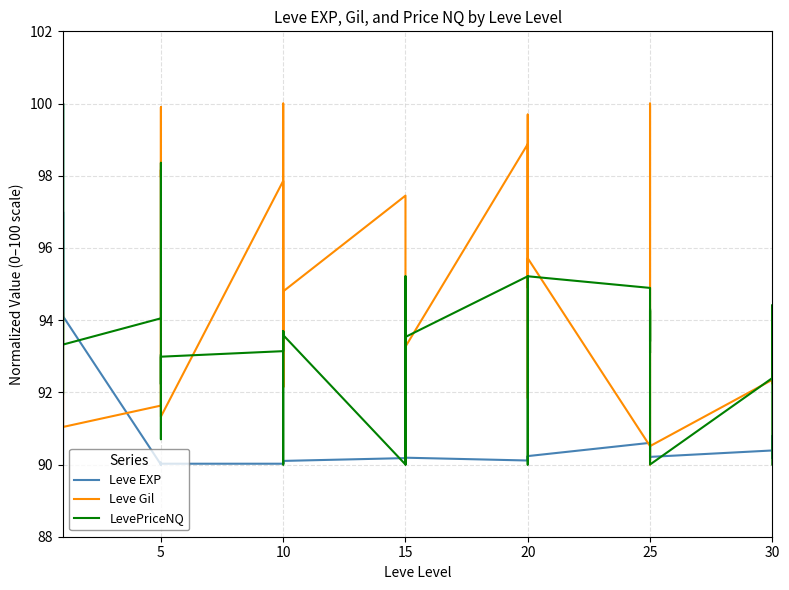

List the series in order of their peak value, highest first.

Leve EXP, Leve Gil, LevePriceNQ